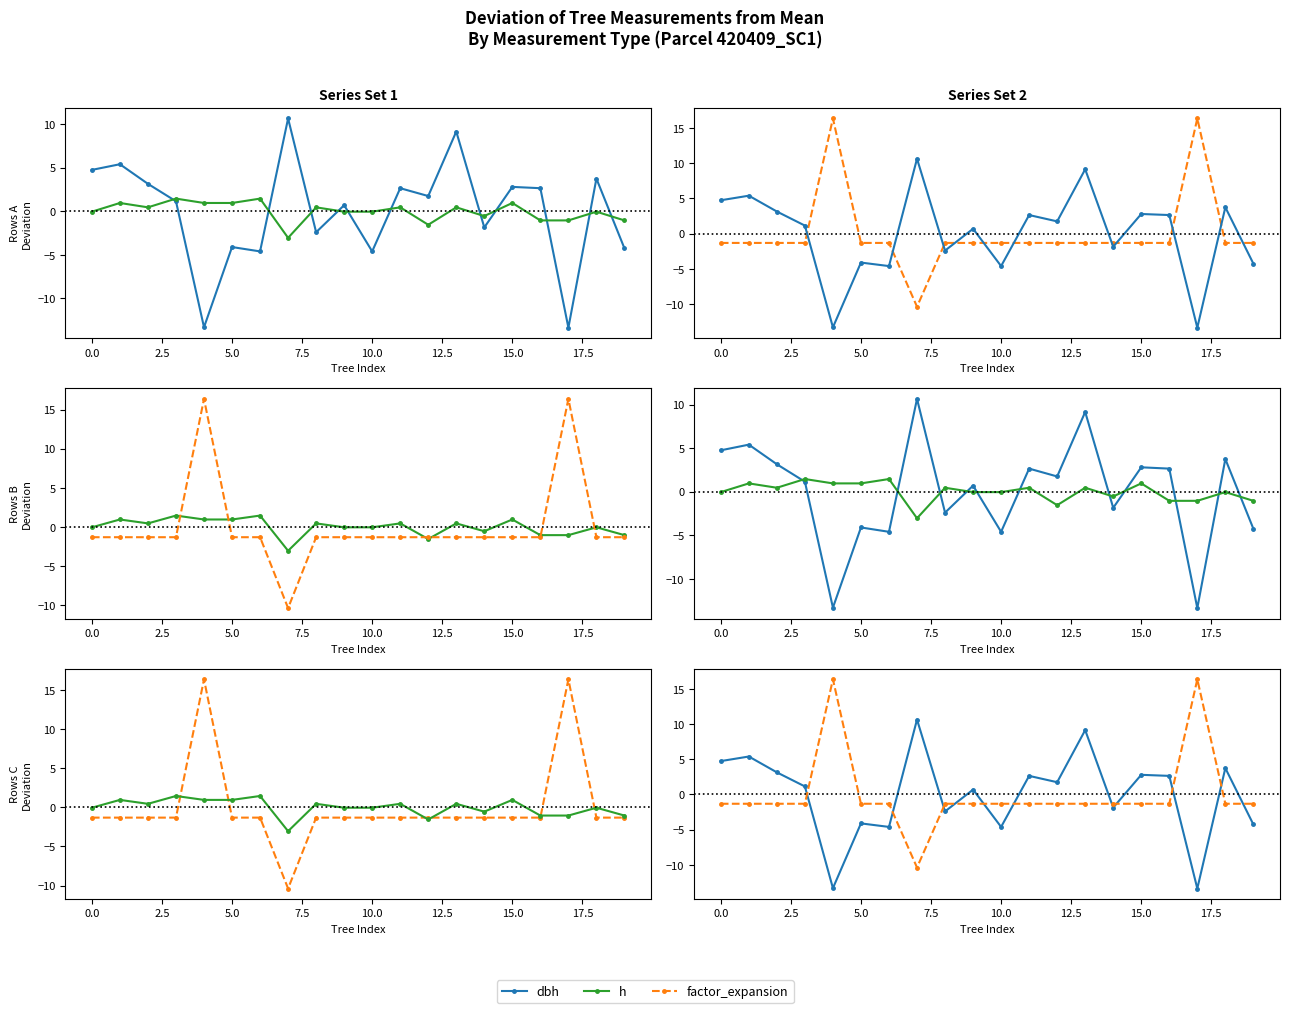

Does the chart display data point markers on the line(s)?

Yes